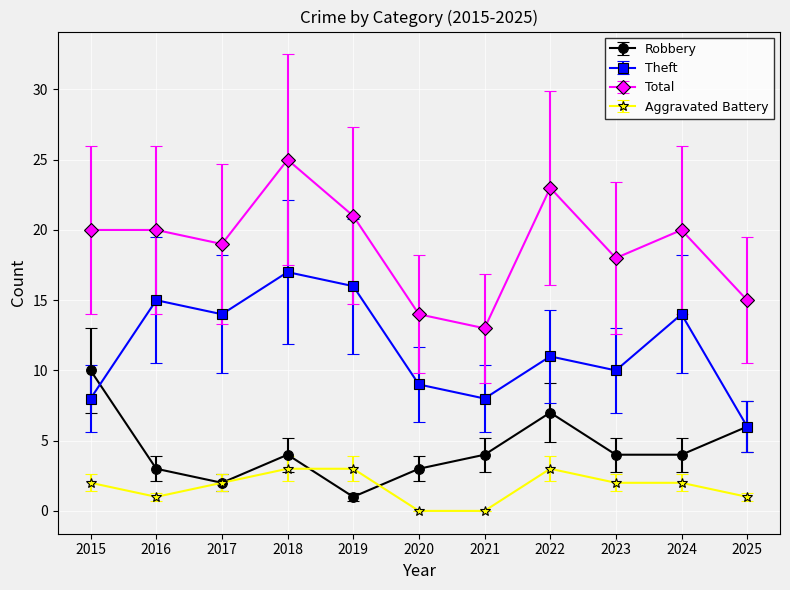

What is the greatest value displayed?

25